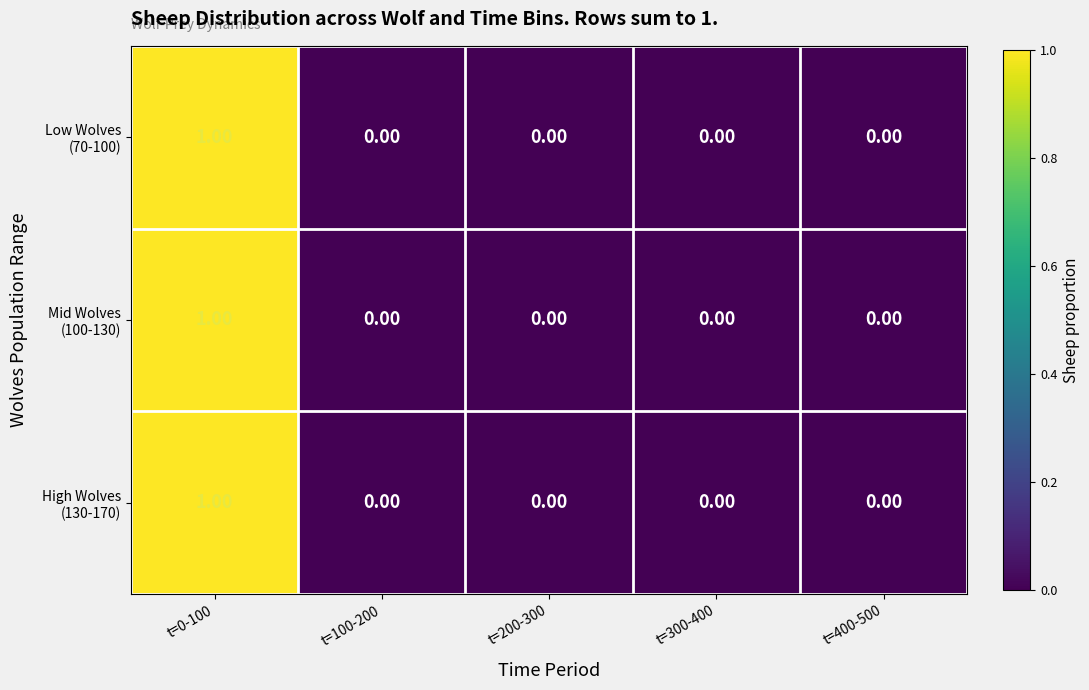

At which category is the sum across all series the highest?

t=0-100